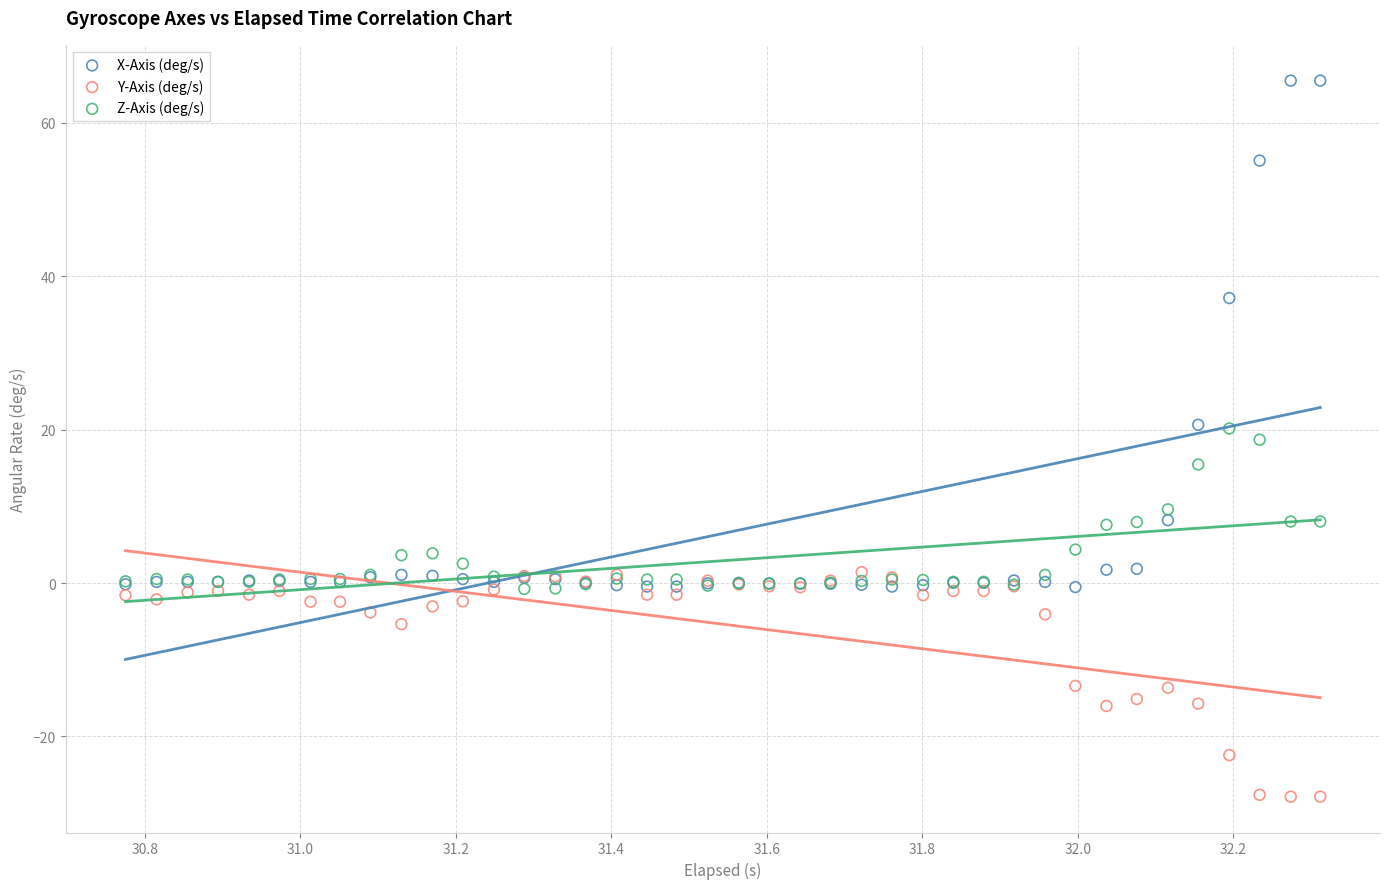

What are all the series names shown in the legend?

X-Axis (deg/s), Y-Axis (deg/s), Z-Axis (deg/s)